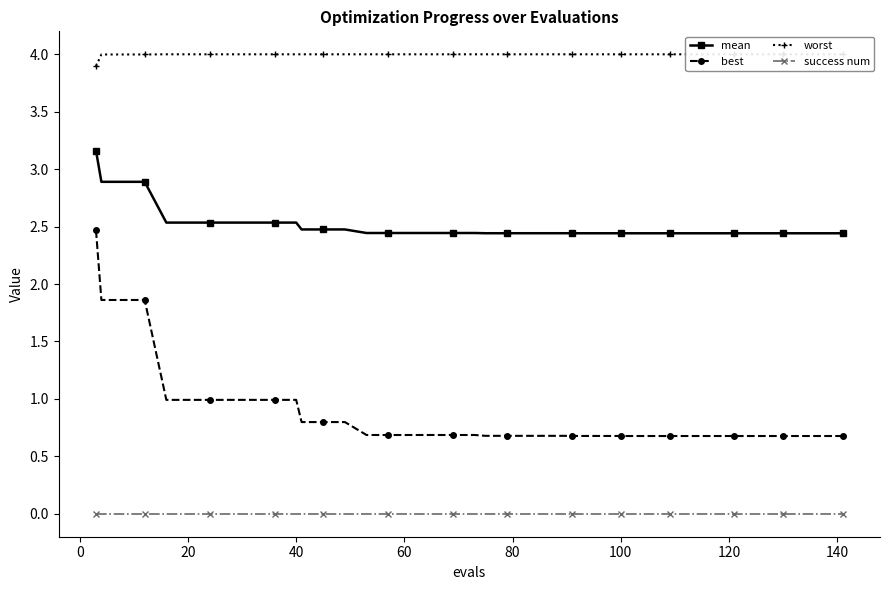

True or false: mean and best intersect in this chart.

False